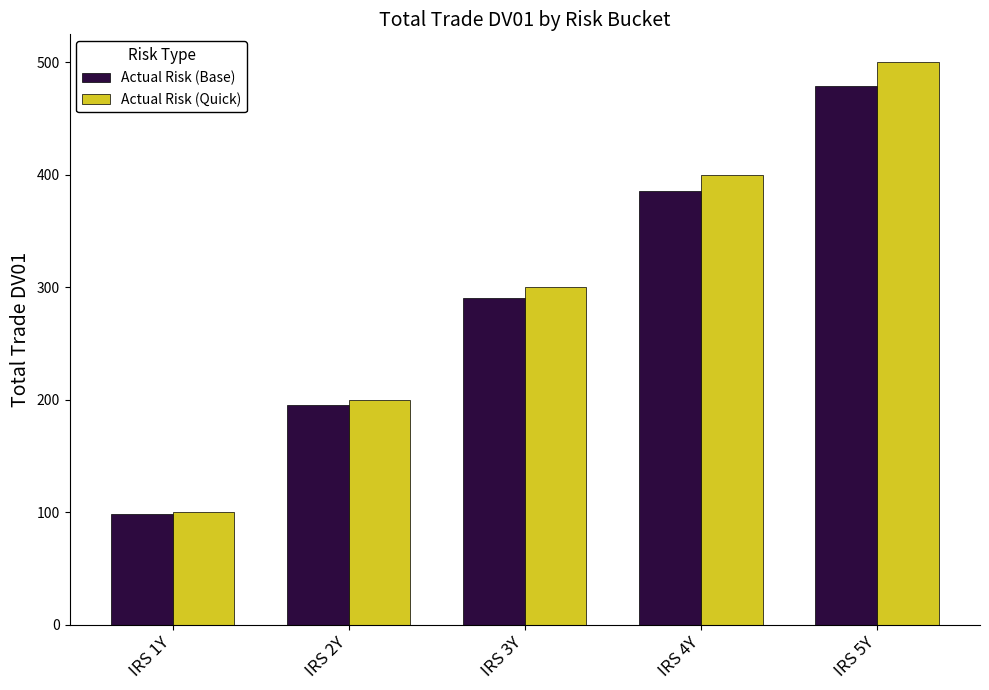

What is the label of the 2nd bar from the left?

IRS 2Y